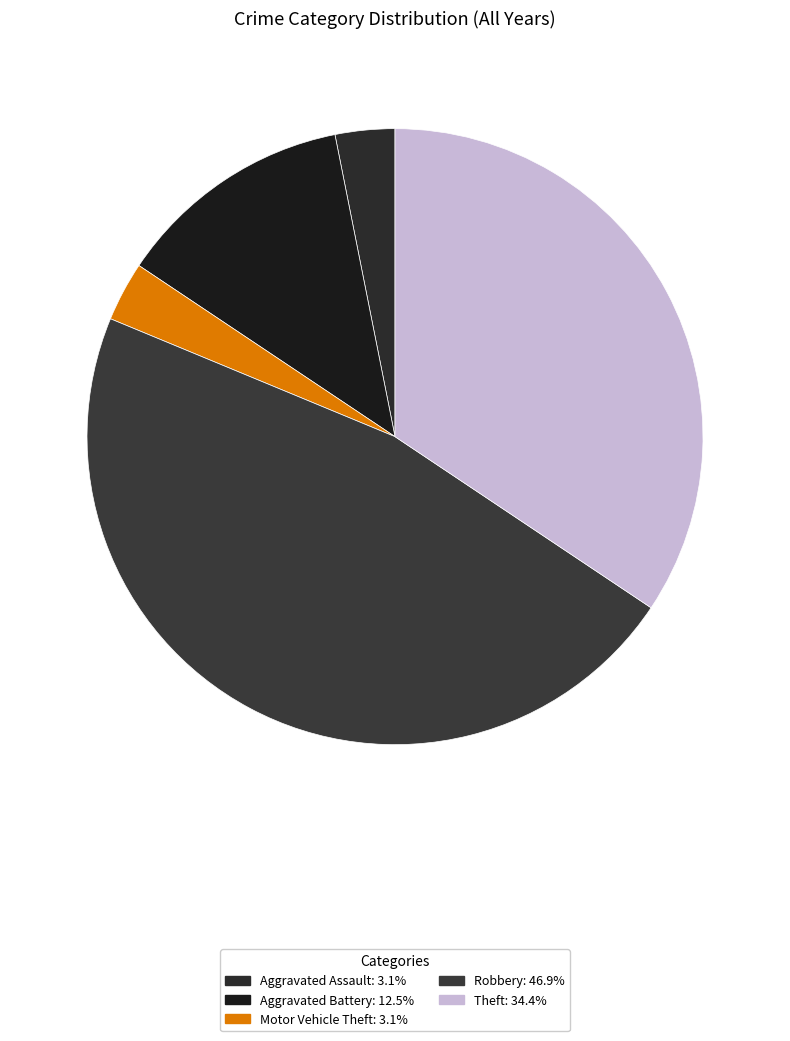

Combined, what portion of the pie is Motor Vehicle Theft and Aggravated Assault?

6.2%